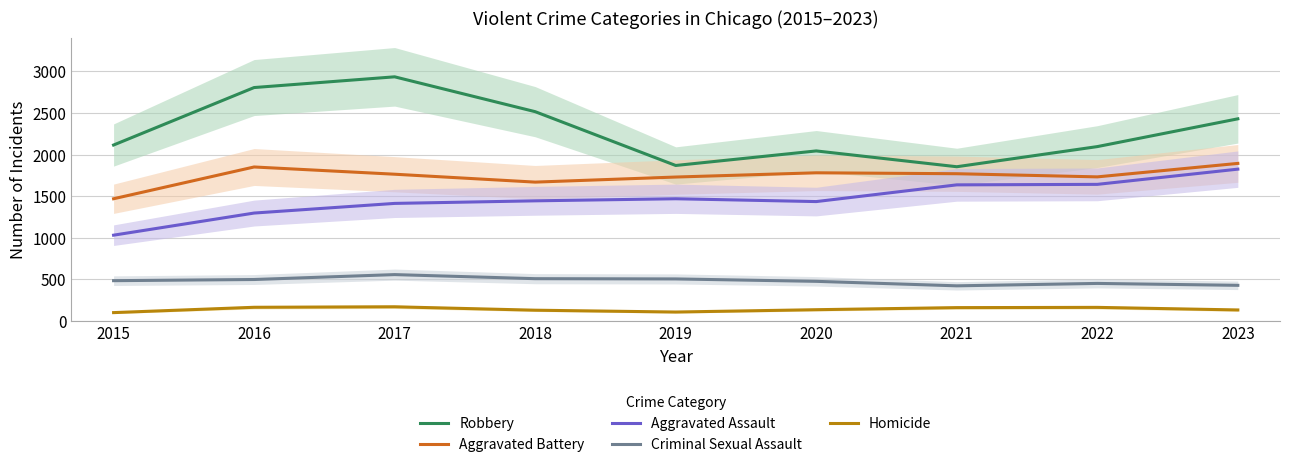

Rank the series at 2016 from lowest to highest value.

Homicide, Criminal Sexual Assault, Aggravated Assault, Aggravated Battery, Robbery